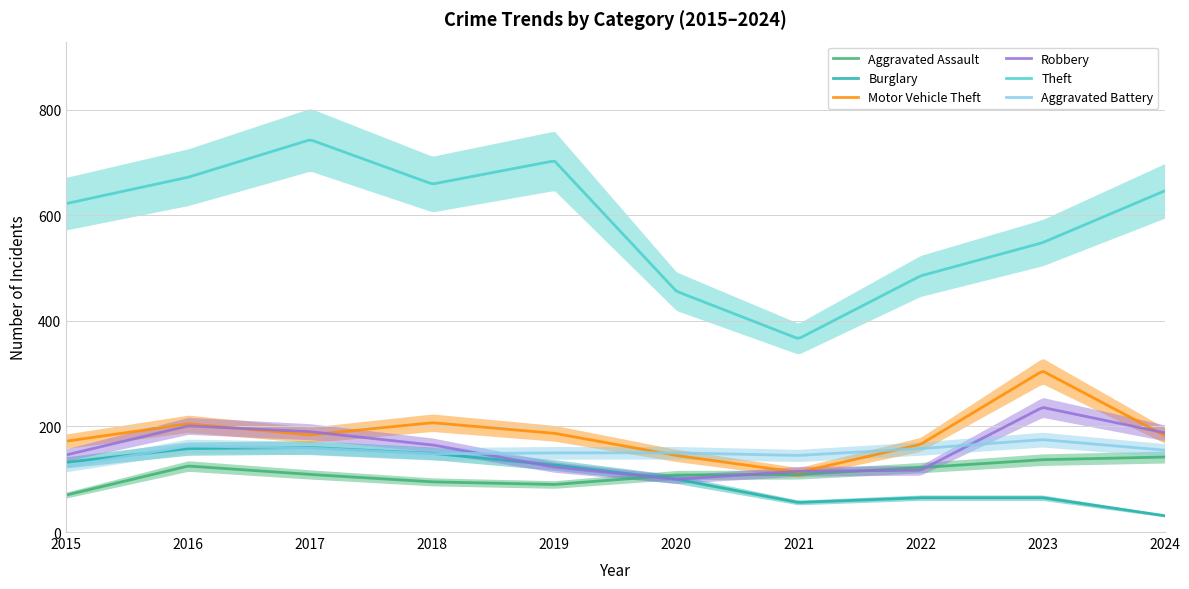

Where do Robbery and Aggravated Assault first cross each other?

2019 and 2020